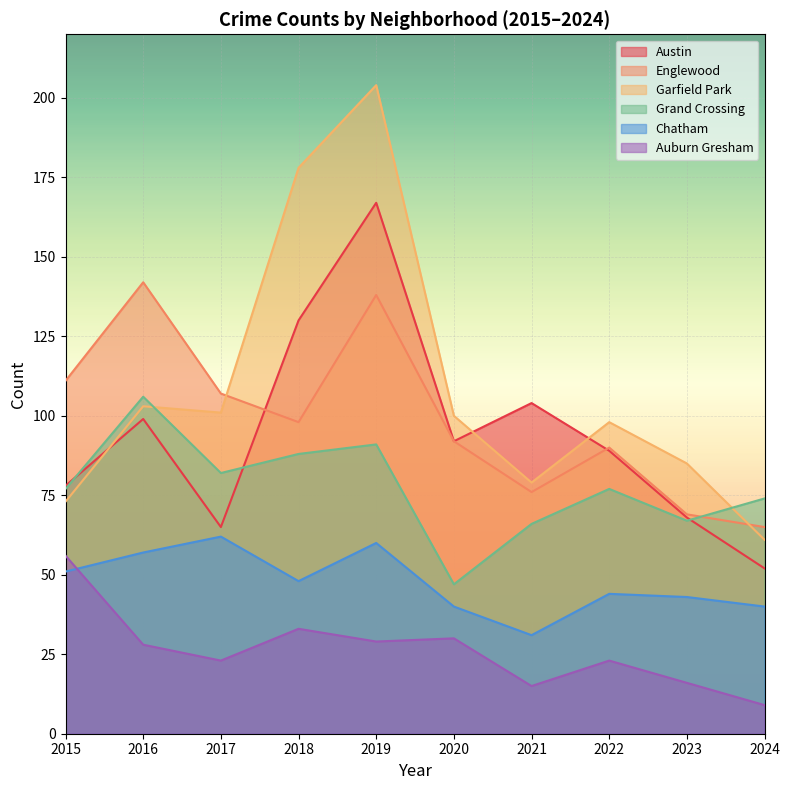

What is the value of the Chatham point at the 3rd from the left?

62